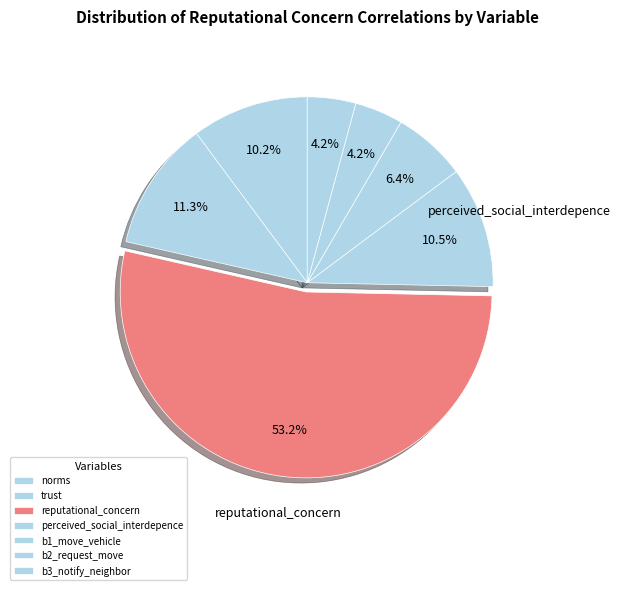

How many slices are in this pie chart?

7